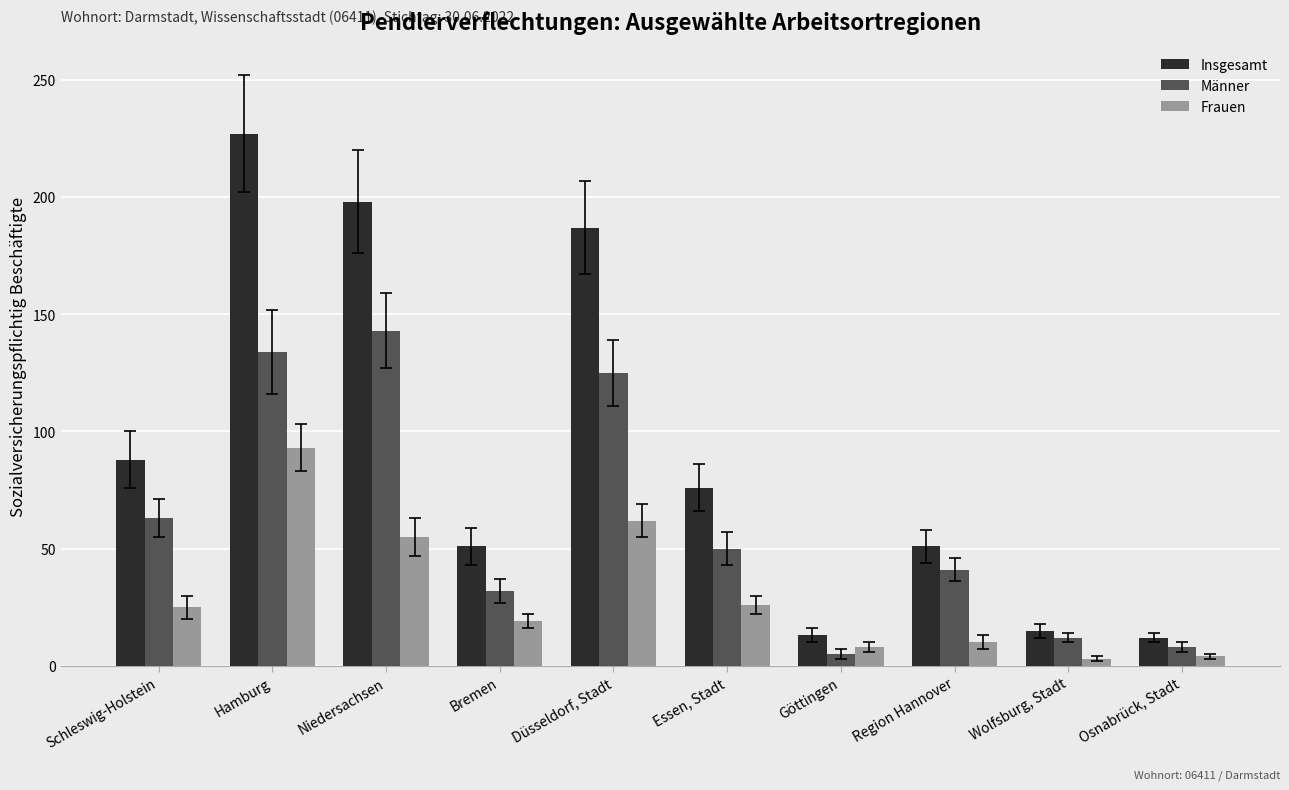

Are the bars grouped side by side (vs. stacked)?

Yes